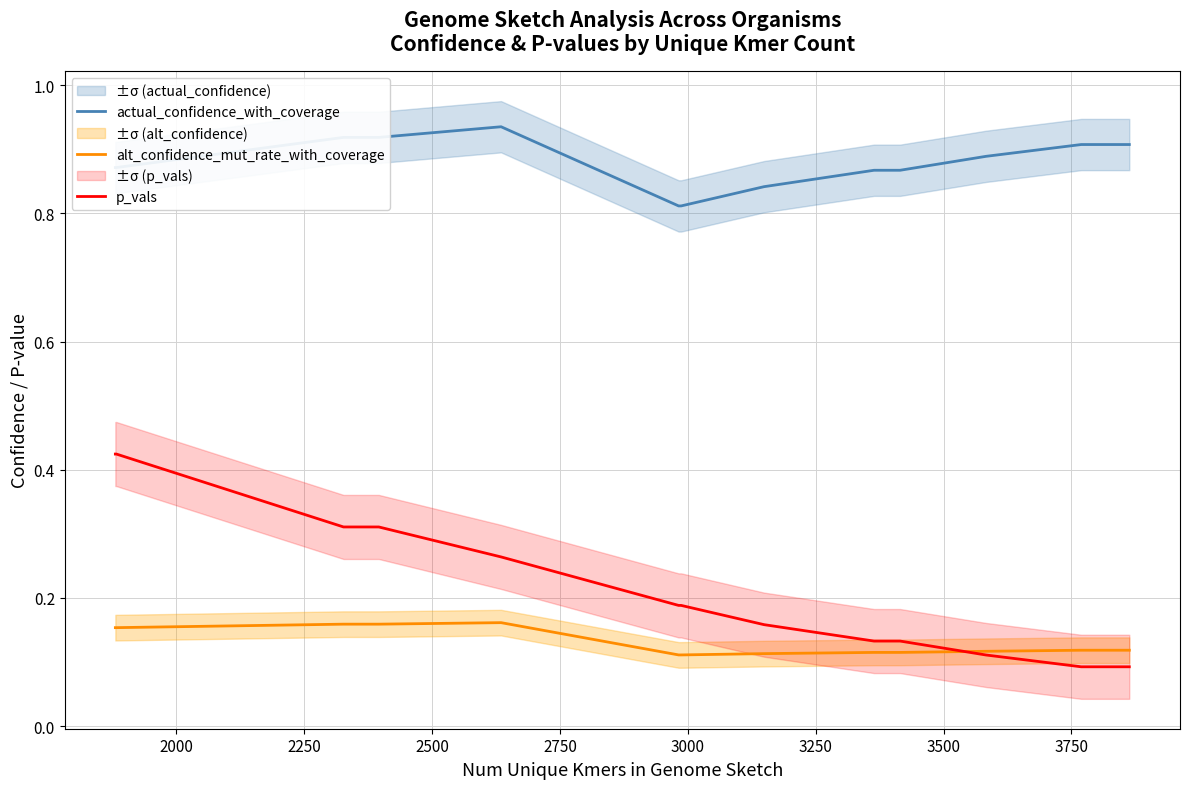

Does the chart have visible grid lines?

Yes